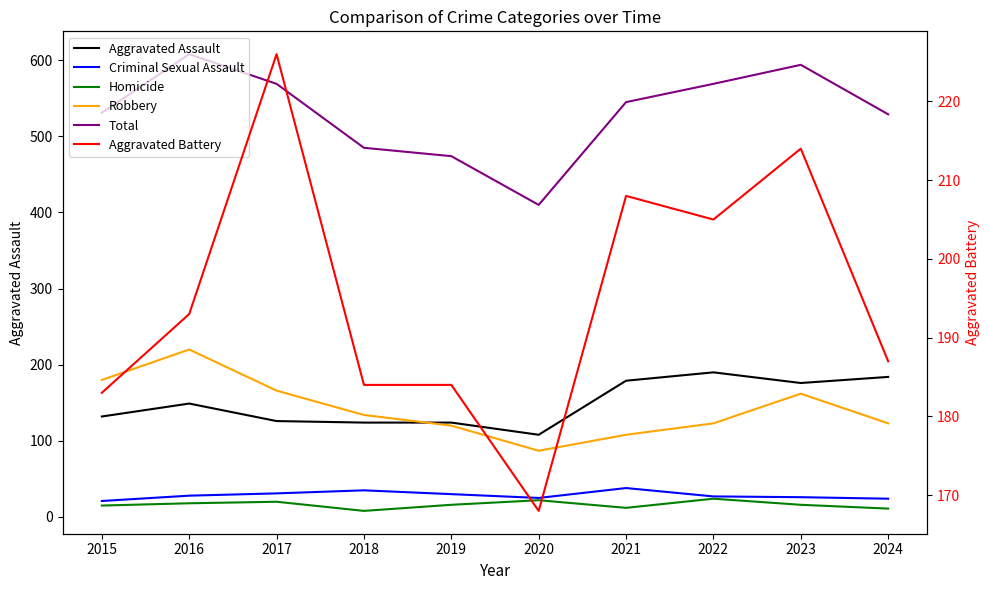

List the labels in order of Robbery value, largest first.

2016, 2015, 2017, 2023, 2018, 2022, 2024, 2019, 2021, 2020